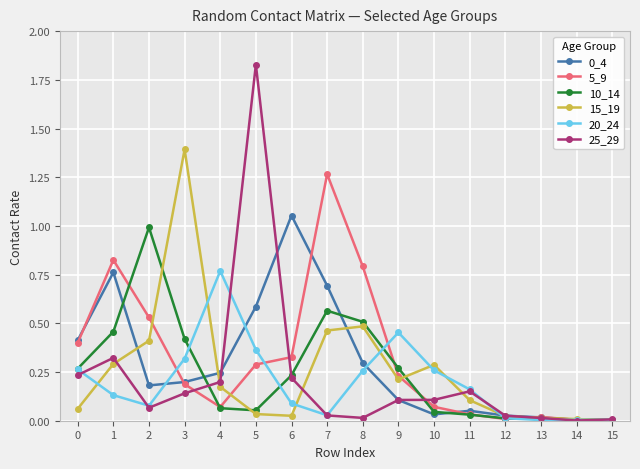

Which series has the largest range (max minus min)?

25_29